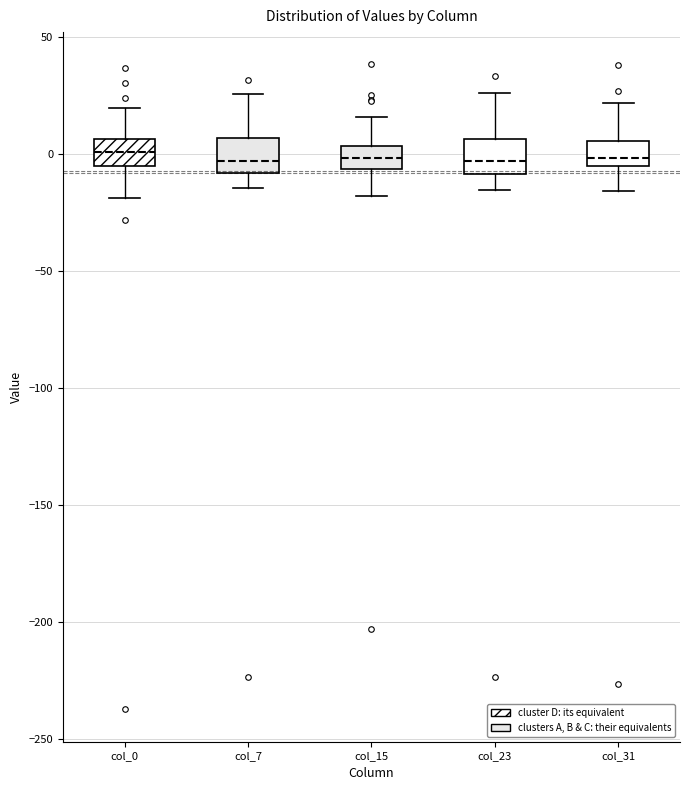

Reading left to right, transcribe this box plot: for each box, give where its median line is, the range the box spans, and where its two whiskers end, as read against the y-axis. The values are not printed on the chart, so give them approximately, as read against the axis.

col_0: median 0, box -5 to 5, whiskers -20 to 20
col_7: median -5, box -10 to 5, whiskers -15 to 25
col_15: median 0, box -5 to 5, whiskers -20 to 15
col_23: median -5, box -10 to 5, whiskers -15 to 25
col_31: median 0, box -5 to 5, whiskers -15 to 20